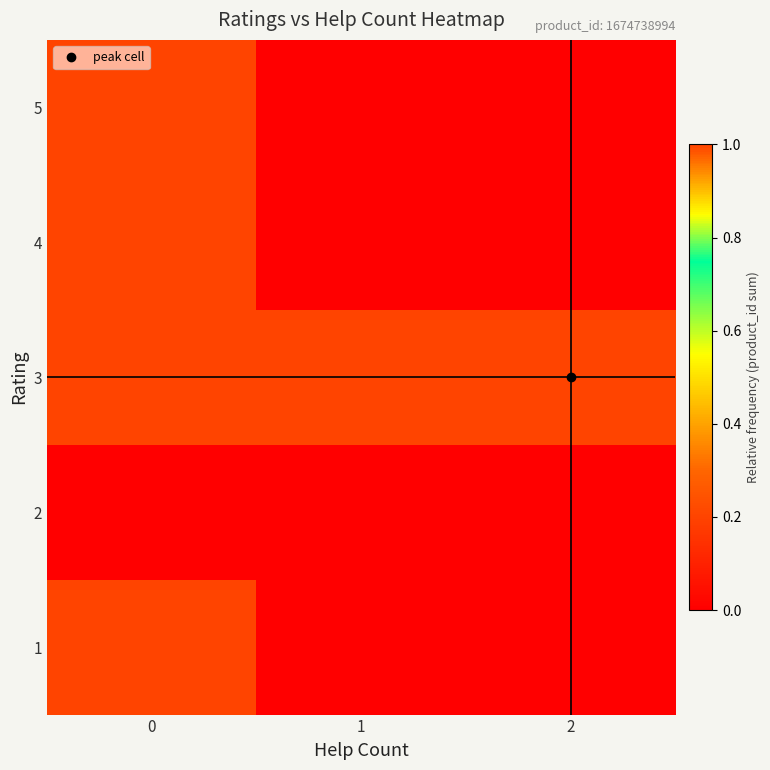

Reading right to left, extract all data points from this chart.

1: 2=0	1=0	0=1
2: 2=0	1=0	0=0
3: 2=1	1=1	0=1
4: 2=0	1=0	0=1
5: 2=0	1=0	0=1